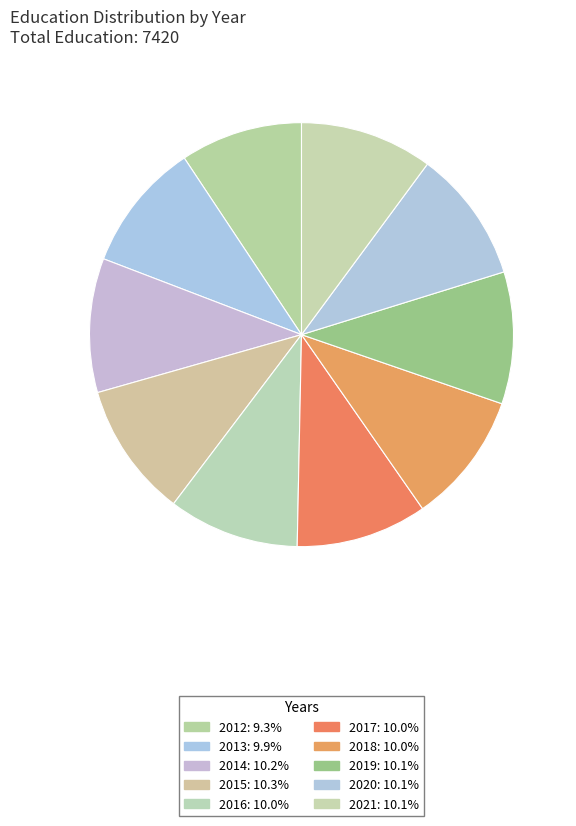

To the nearest percent, what portion does 2021 represent?

10%